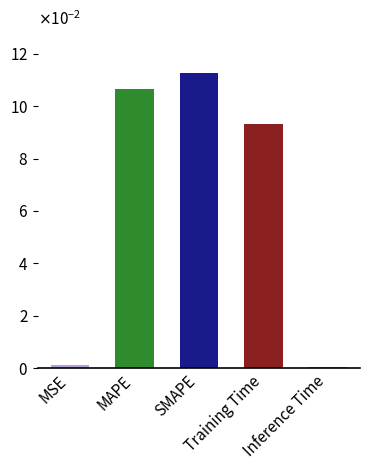

The value at Inference Time is 0.0. True or false?

False